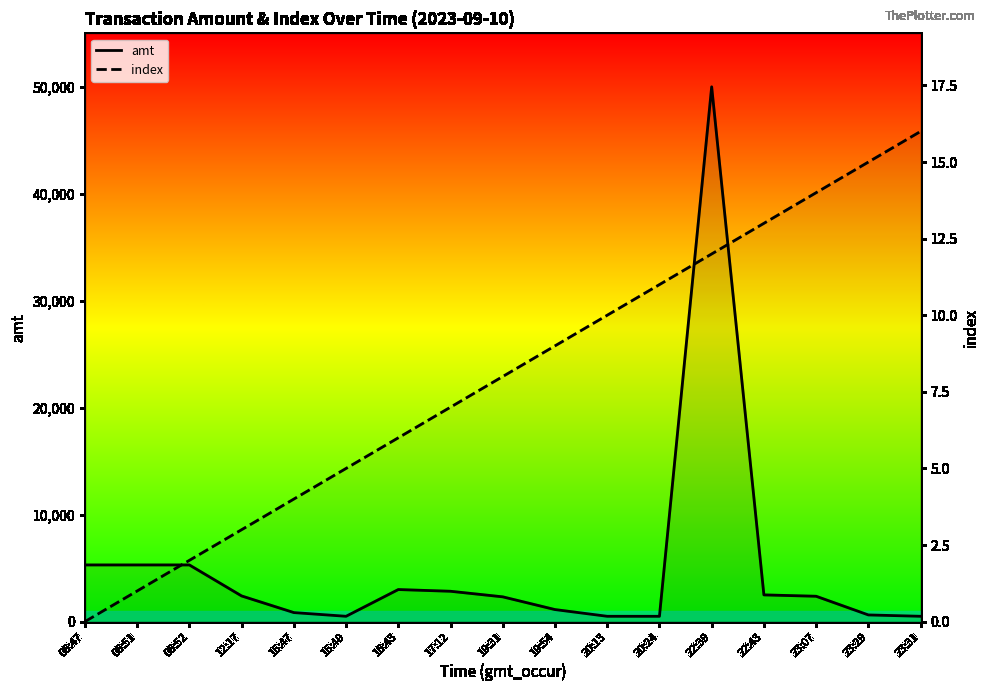

What is the value of the amt point at the 15th from the left?

2372.0